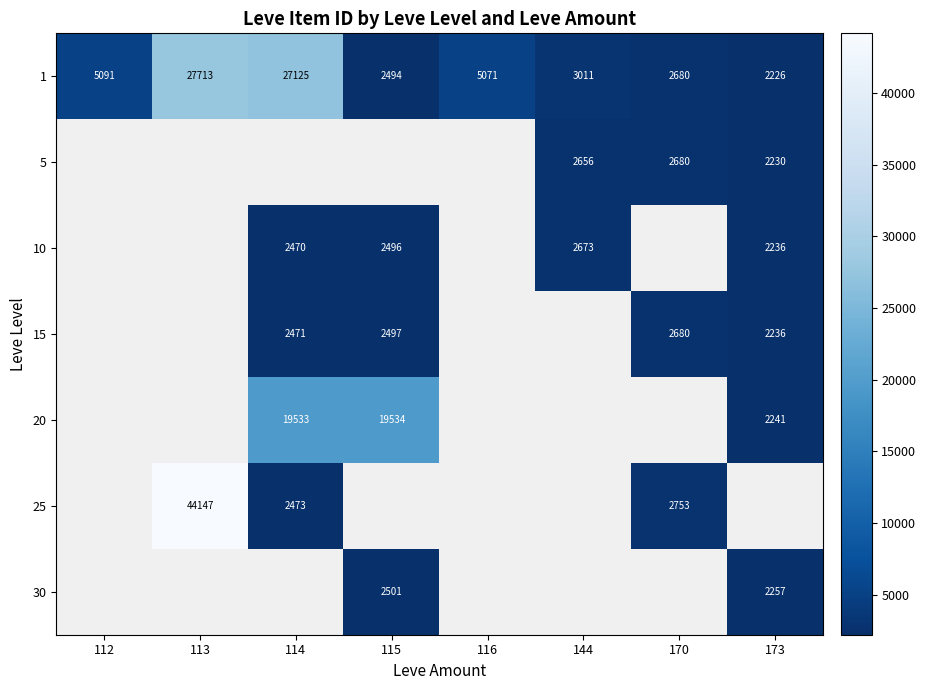

The value of 1 at 170 is 3495.7. True or false?

False